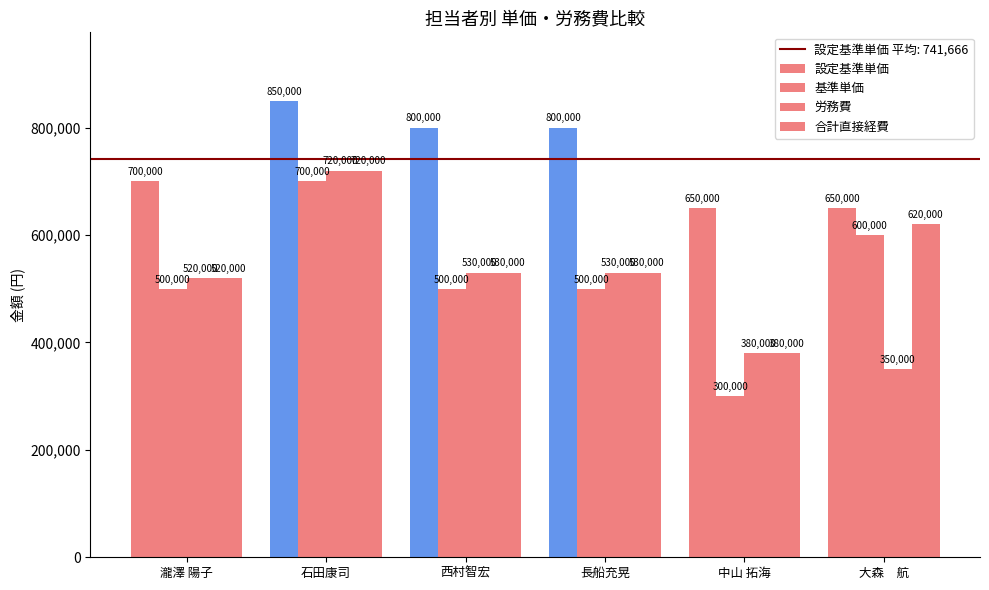

How many distinct data groups are displayed?

4